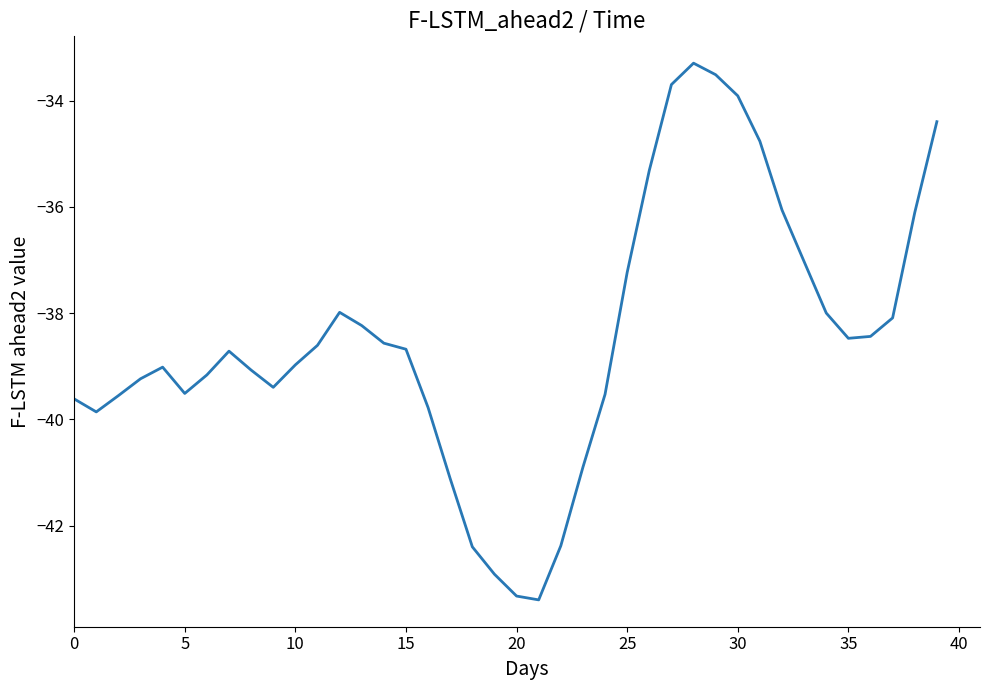

What is the minimum value shown in the chart?

-43.4